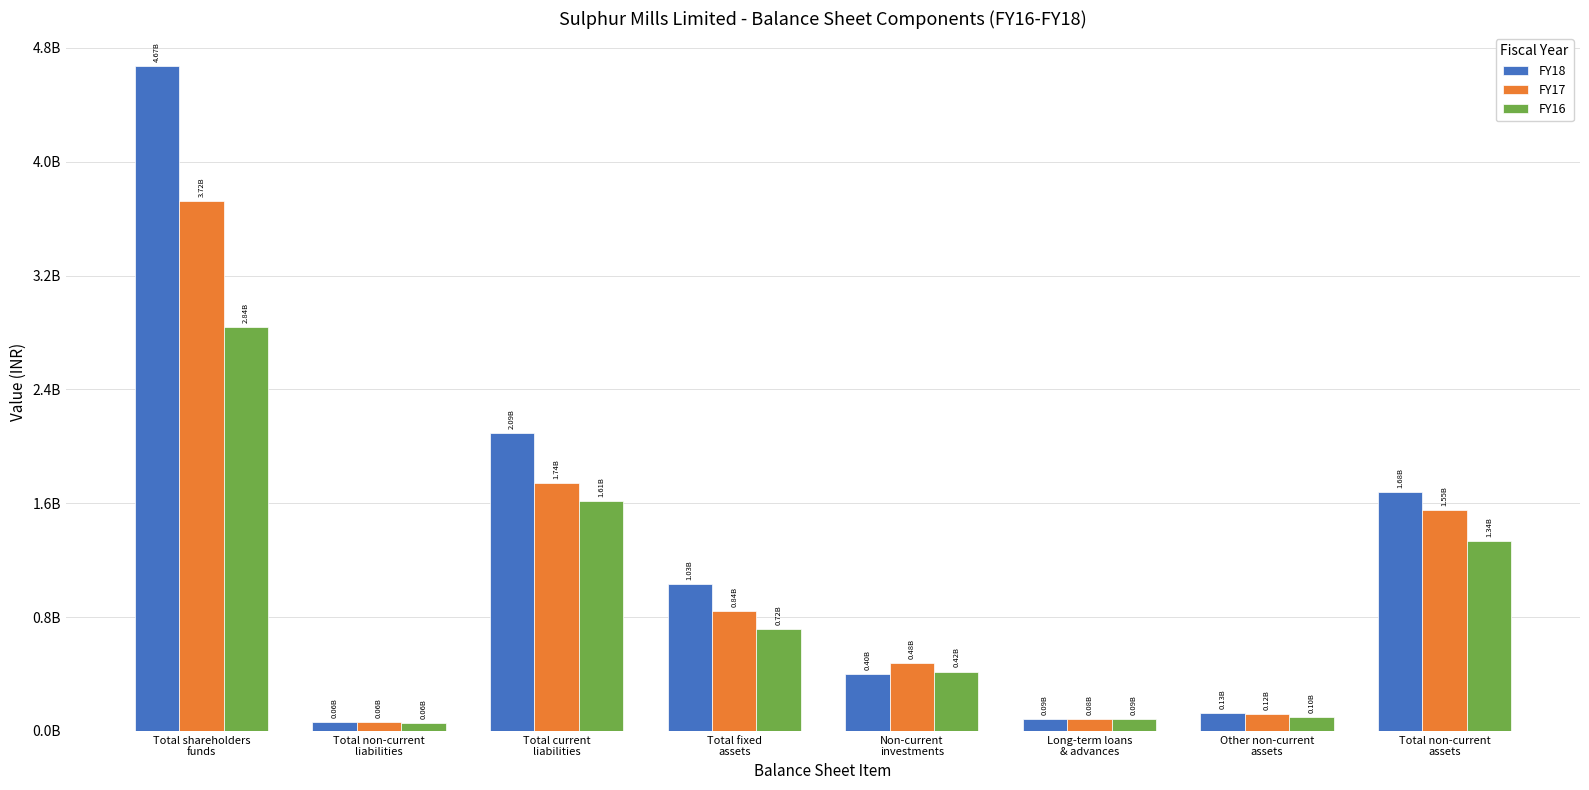

At which category does the chart reach its peak across all series?

Total shareholders
funds